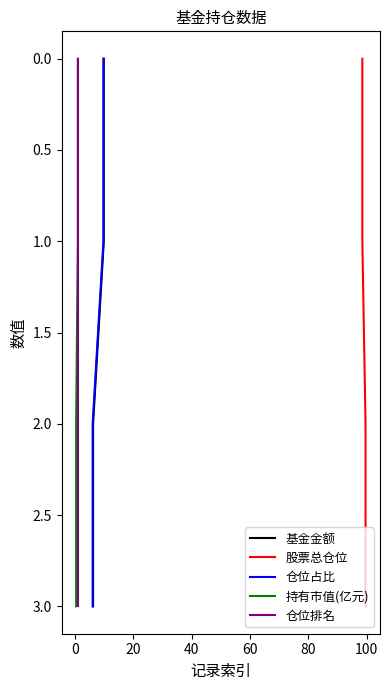

What is the value of the 基金金额 point at the 3rd from the left?

2